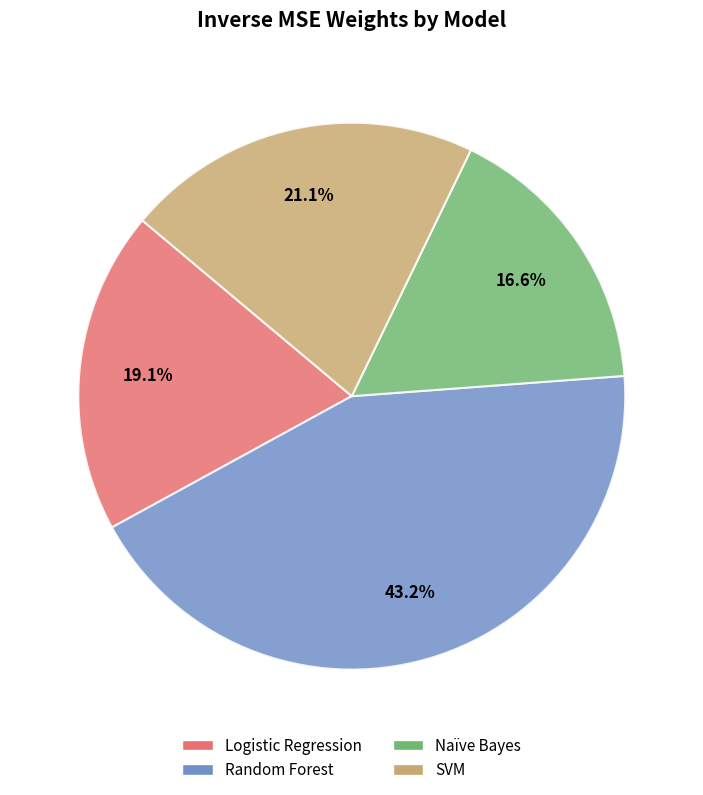

The Random Forest slice represents 50% of the pie. True or false?

False